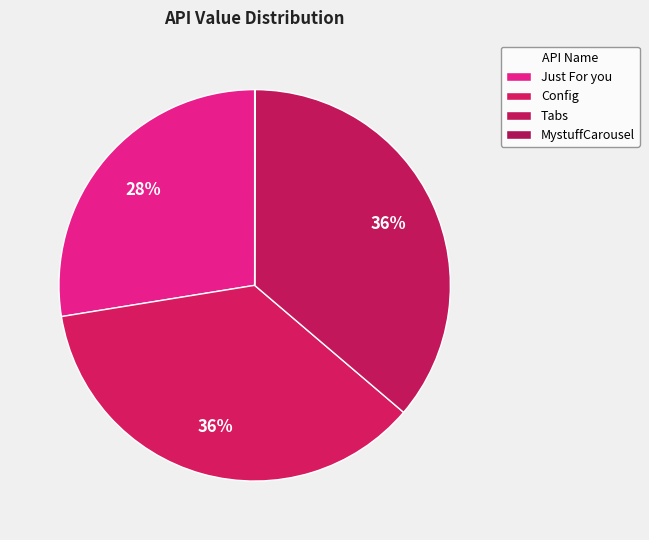

Rank the categories by value from highest to lowest.

Config, Tabs, Just For you, MystuffCarousel